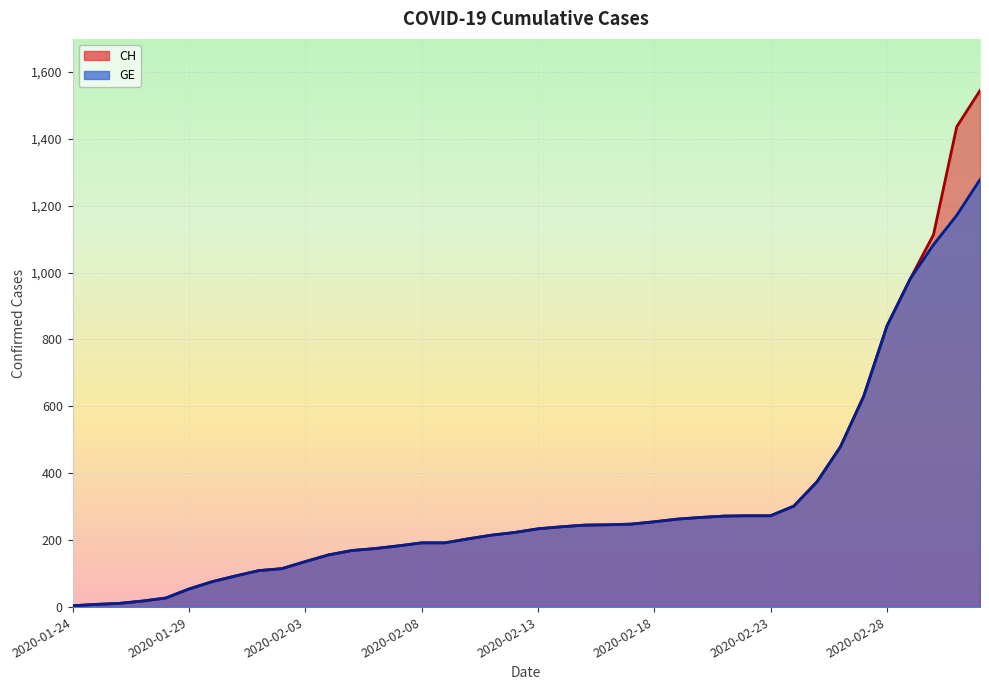

What is the label of the 1st point from the left?

2020-01-24